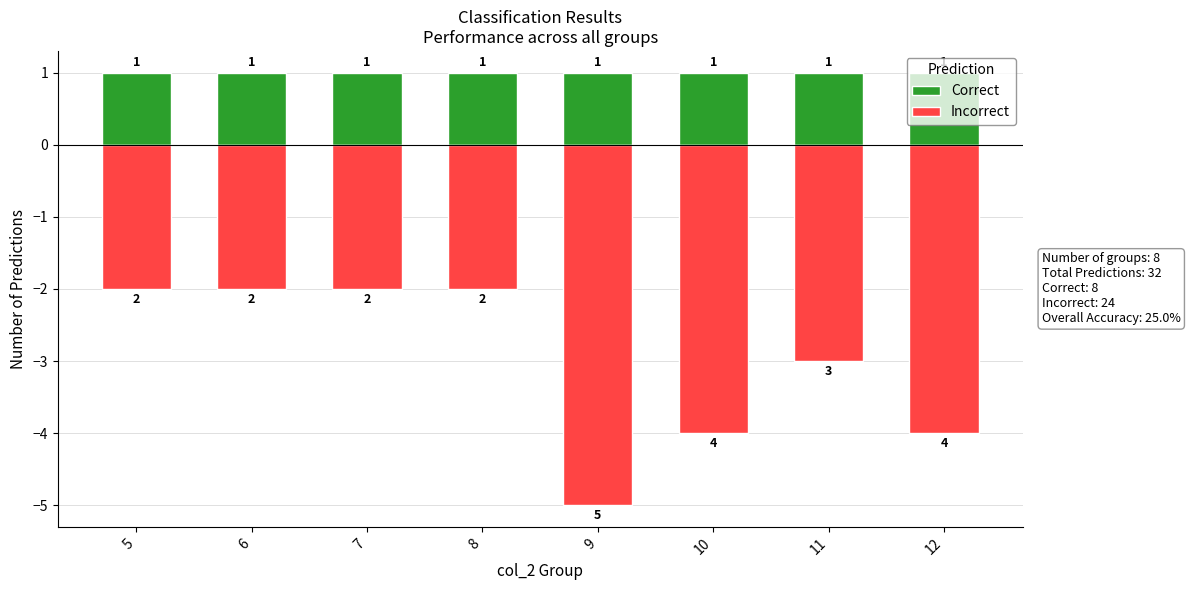

Which series has the largest range (max minus min)?

Incorrect